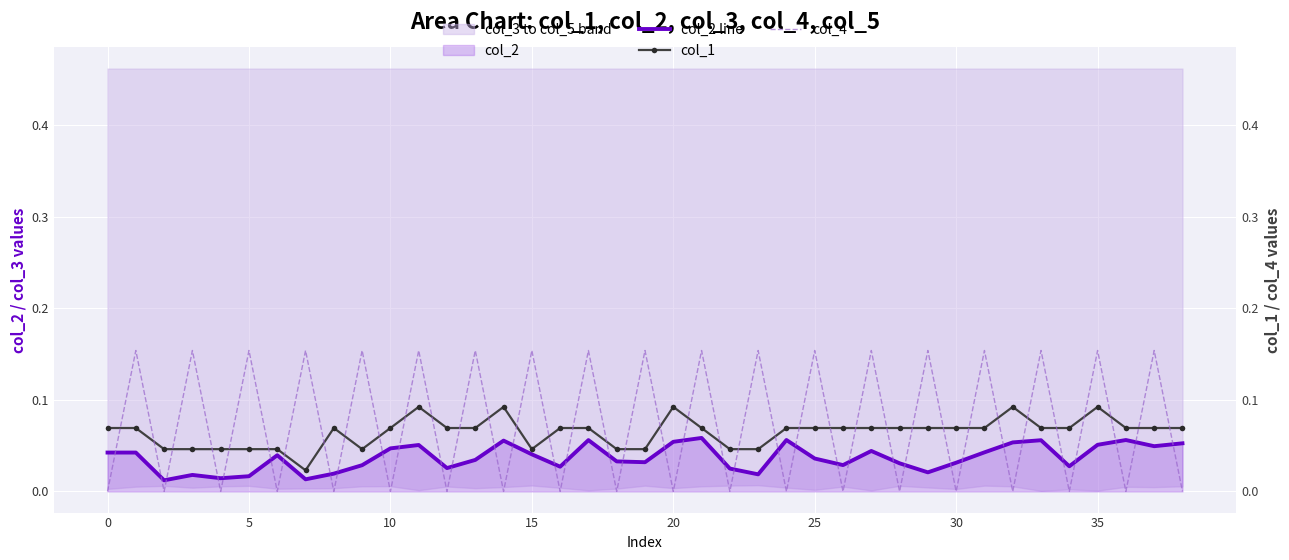

How many interior local valleys does the col_1 series have?

3